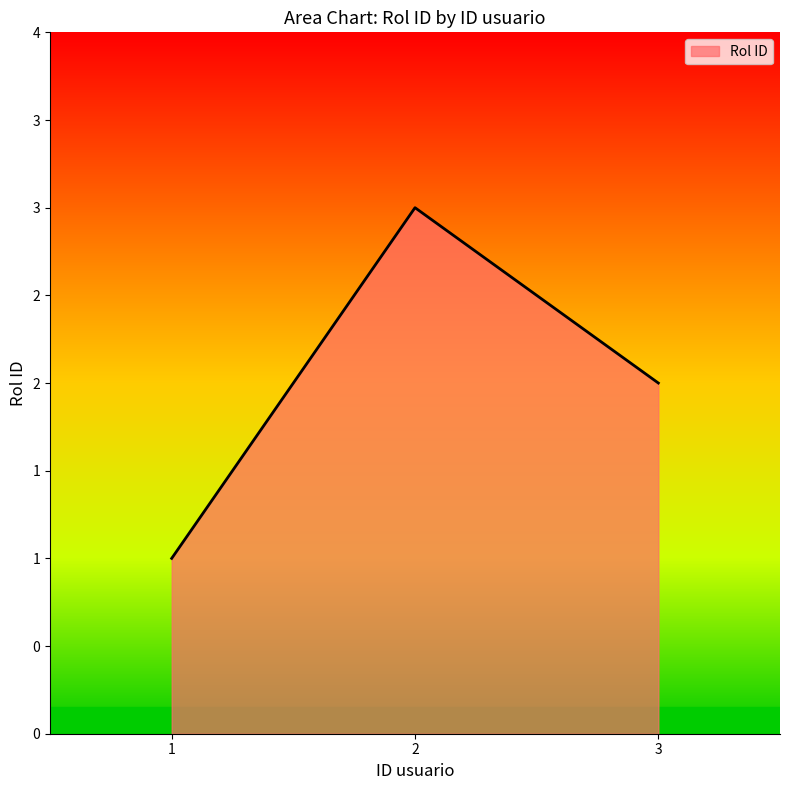

Which category has the highest value across all series?

2